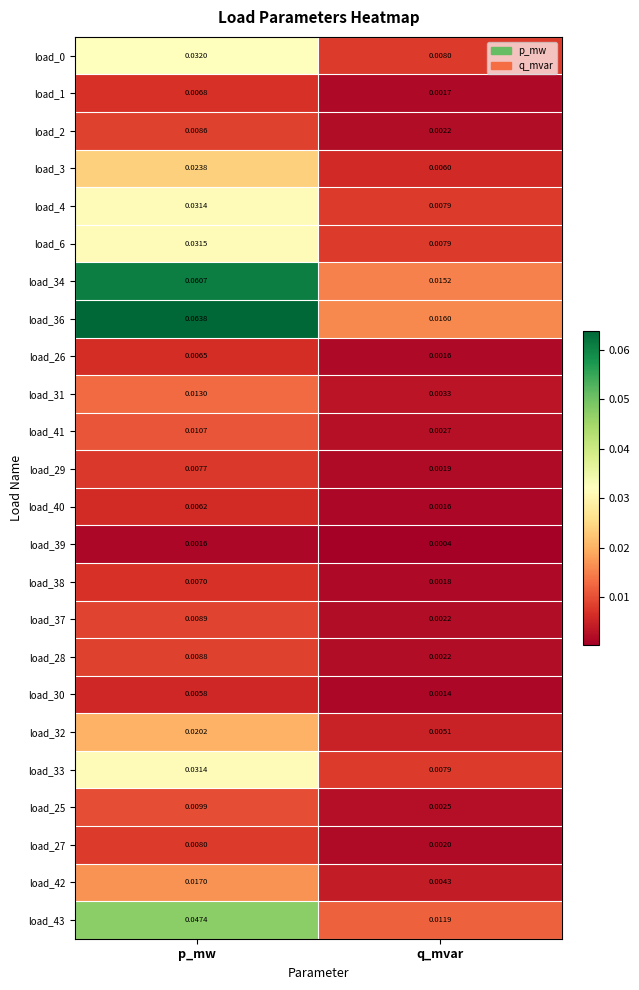

Is the value of load_32 at p_mw greater than the value of load_40 at q_mvar?

Yes